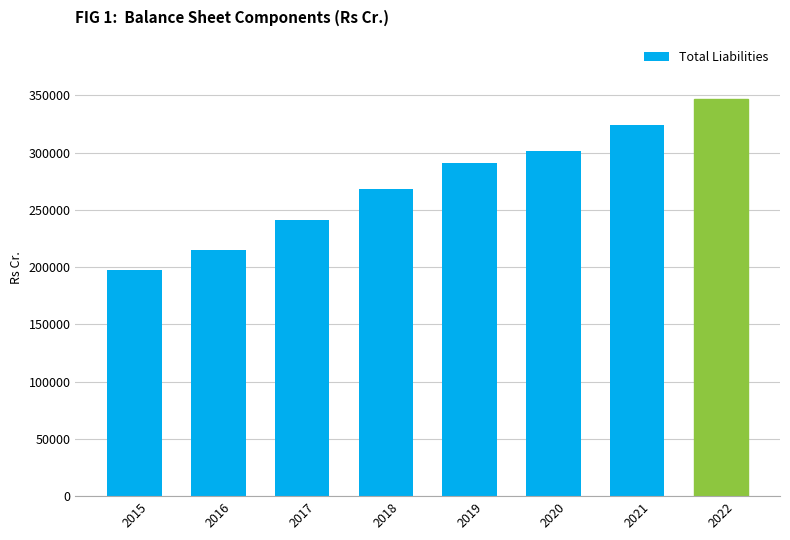

Read the value at 2017.

241505.0